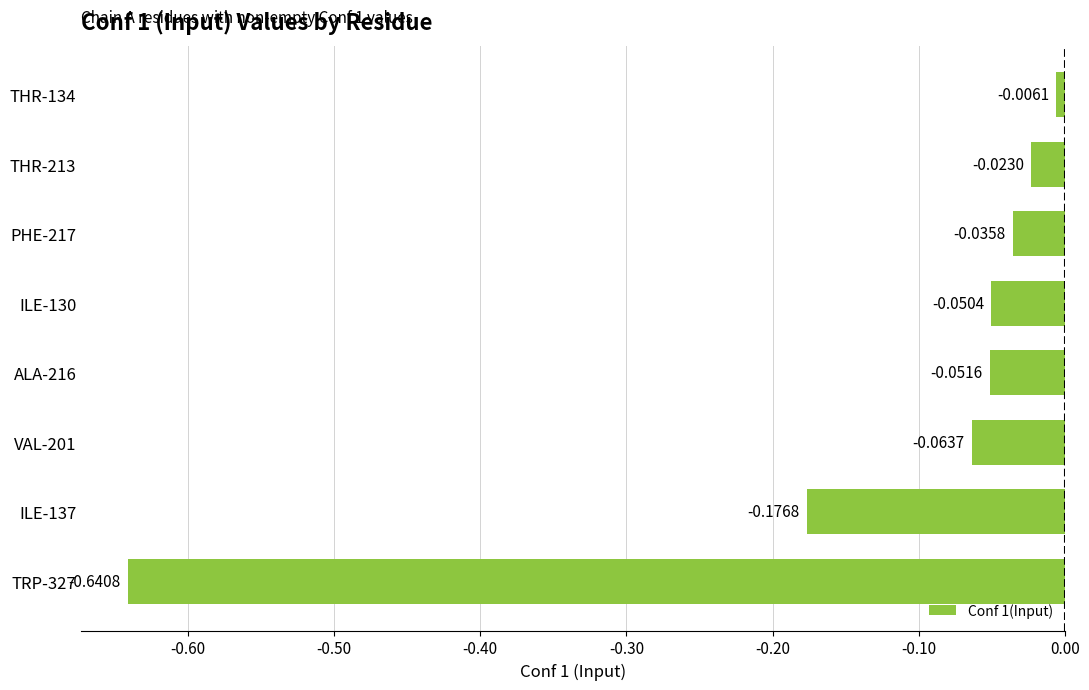

What is the sum of all values?

-1.0